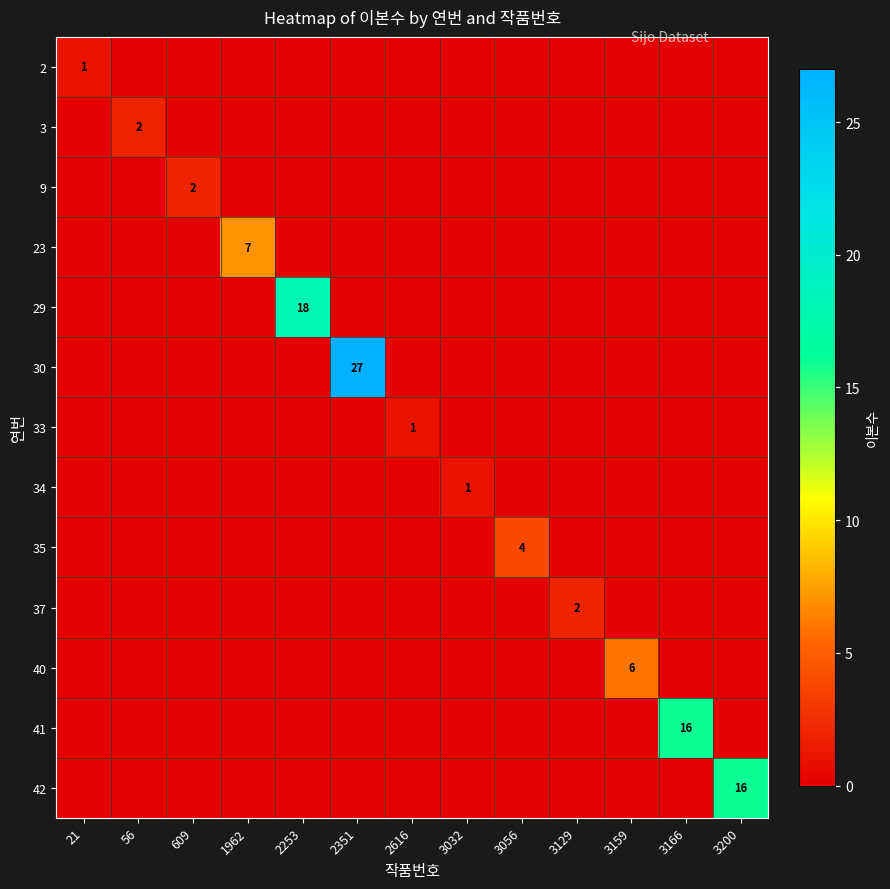

At which category does the chart reach its minimum across all series?

56